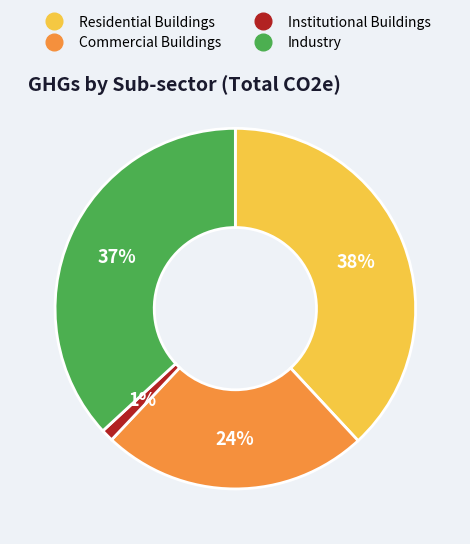

Does any single category account for the majority?

No